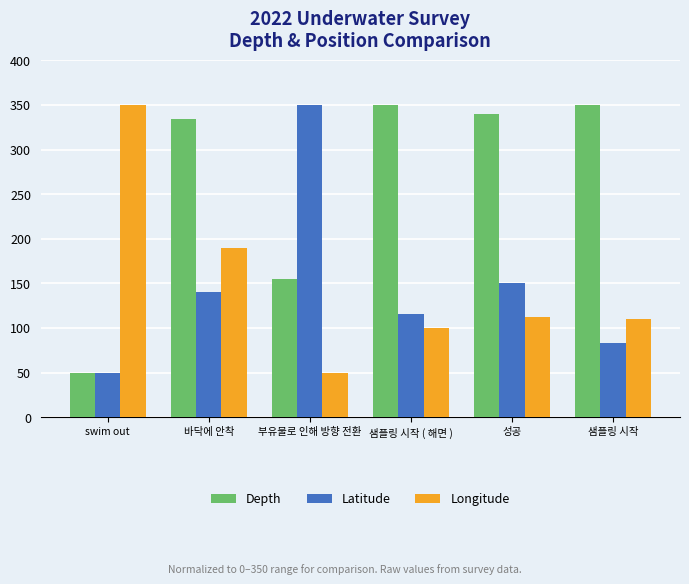

What is the sum of the Depth values at 샘플링 시작 ( 해면 ) and 바닥에 안착?

684.1